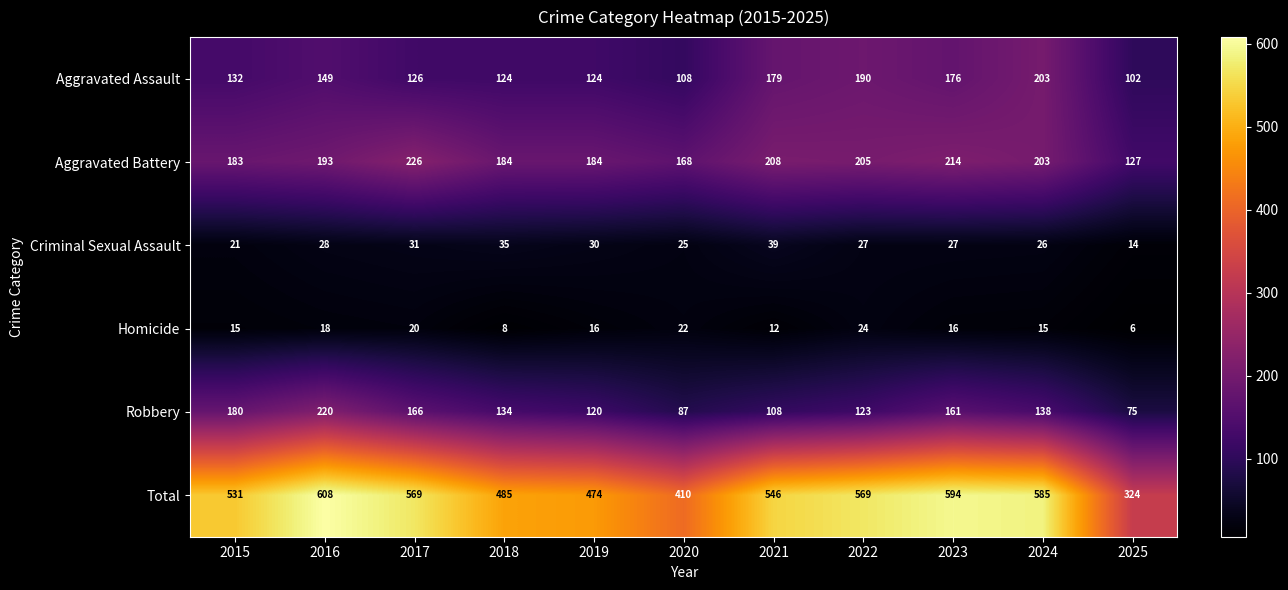

At how many categories does at least one series exceed 551?

5